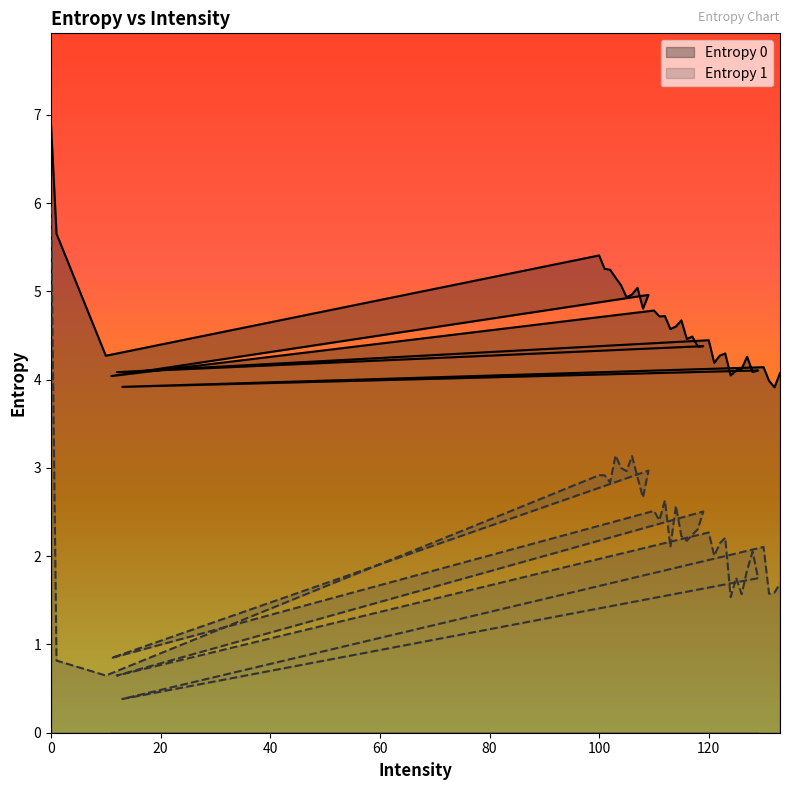

Which has a higher value, 100 or 40?

100